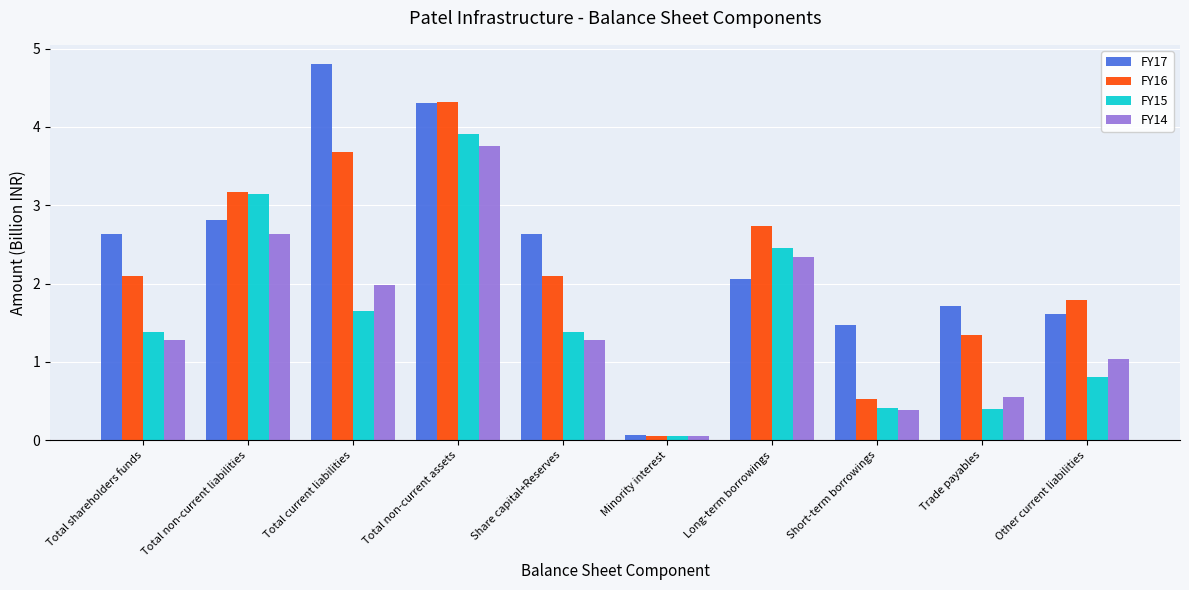

The value of FY15 at Total non-current assets is 3.9. True or false?

True